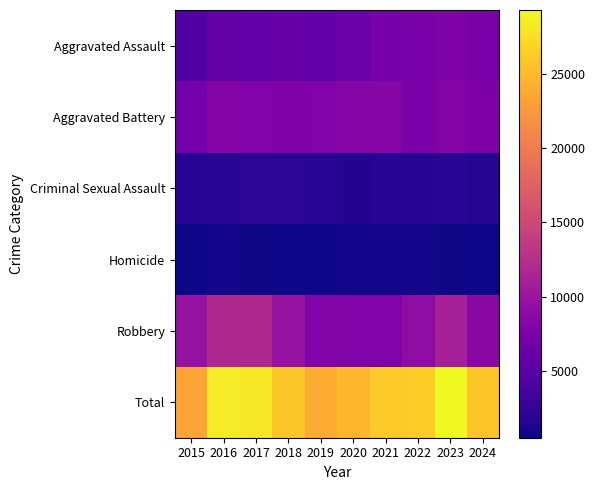

True or false: Total has a value of 33123 at 2019.

False